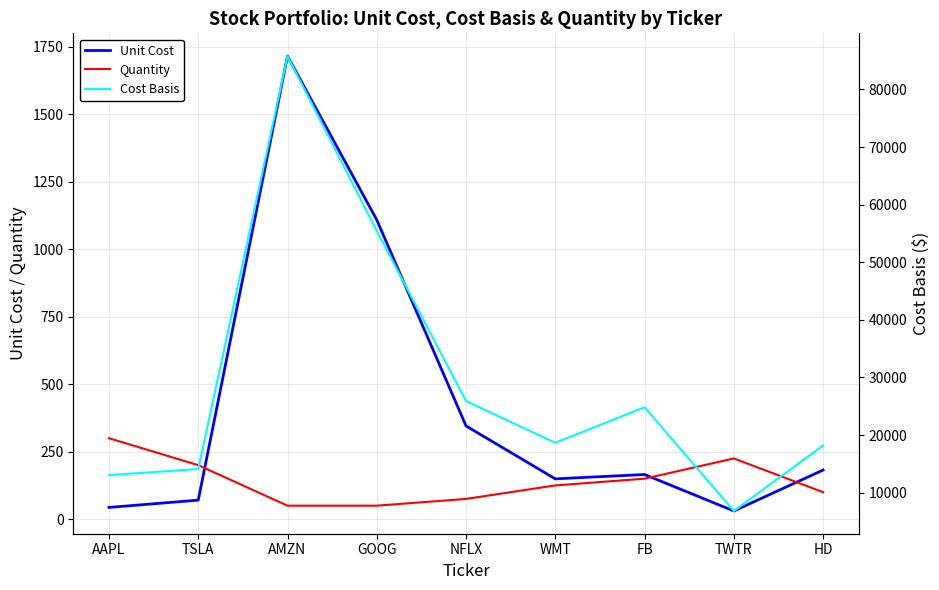

How many lines are shown in the chart?

3